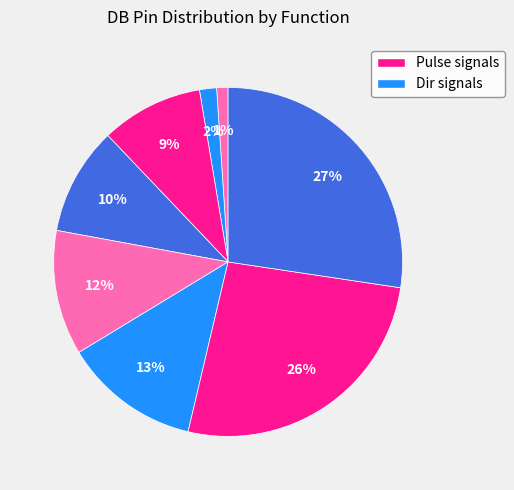

What is the smallest slice in the pie chart?

Pulse FL